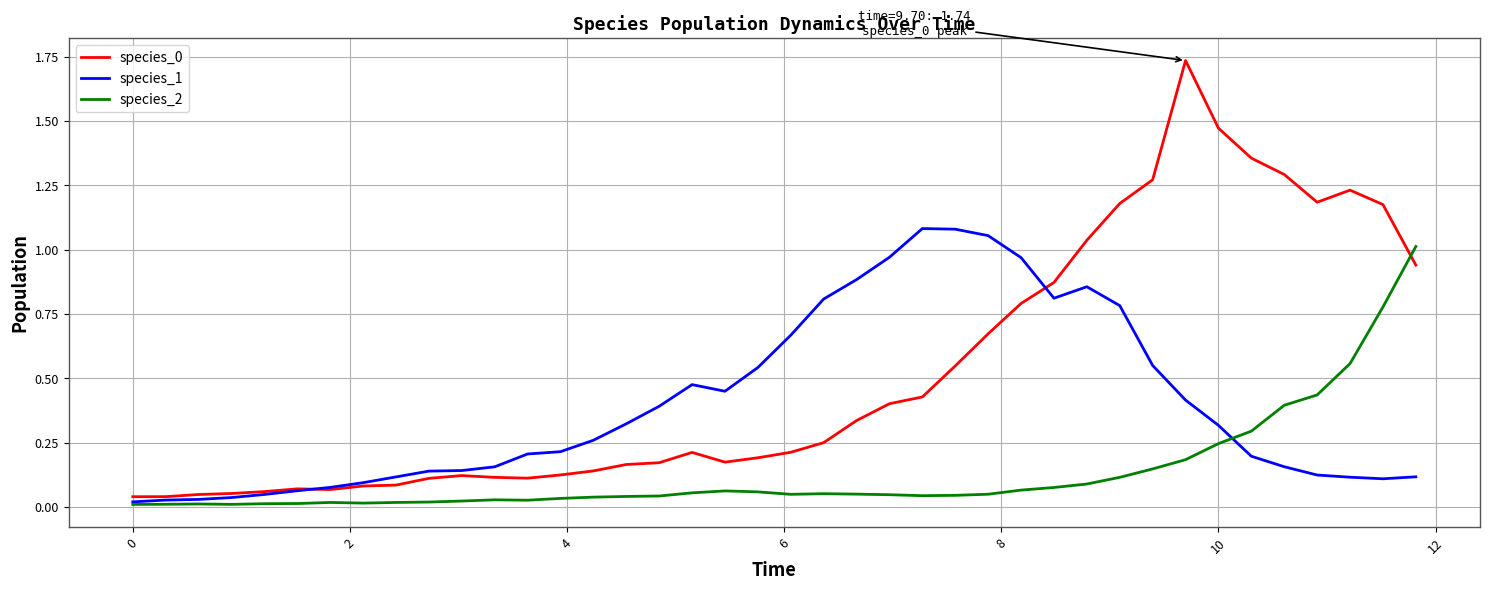

True or false: species_0 and species_2 cross at least once.

True